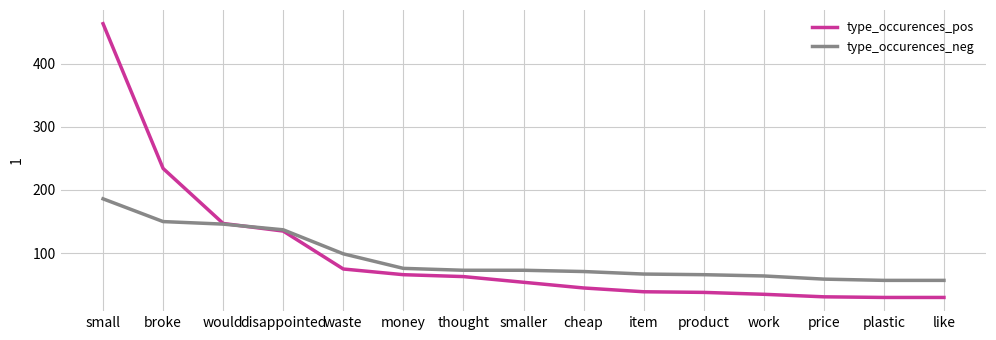

What is the lowest value of the type_occurences_pos series?

30